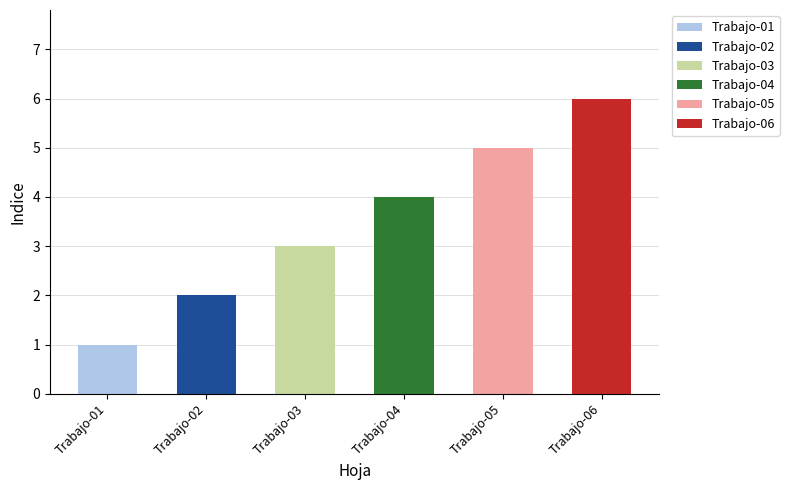

Rank the categories by value from lowest to highest.

Trabajo-01, Trabajo-02, Trabajo-03, Trabajo-04, Trabajo-05, Trabajo-06